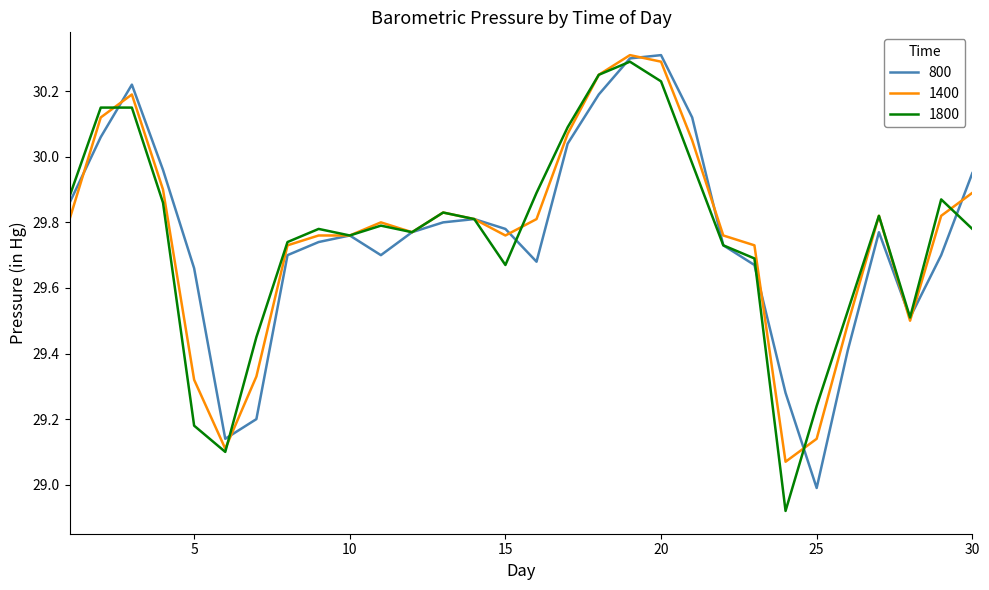

What is the difference between the maximum and minimum values in the 1400 series?

1.2